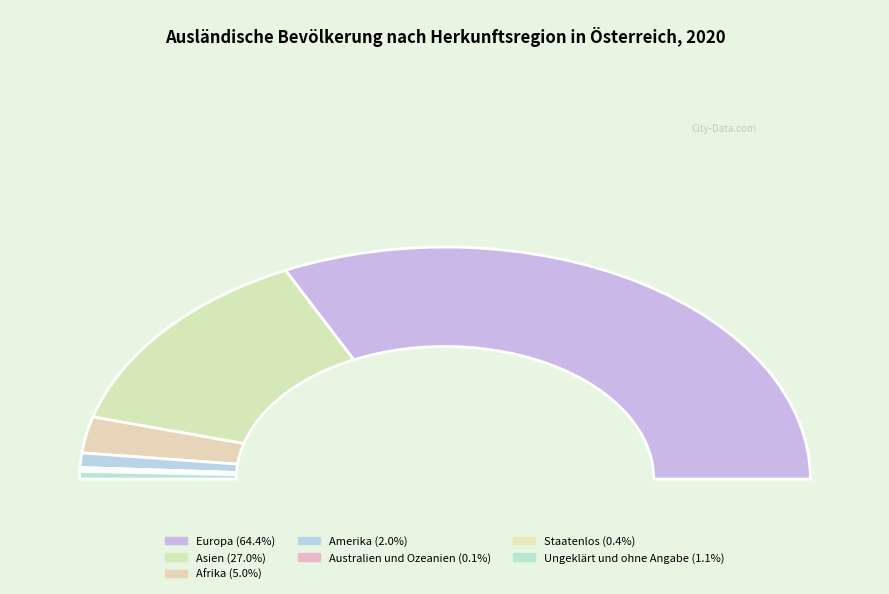

To the nearest percent, what is the difference between the Europa and Australien und Ozeanien slice percentages?

64%